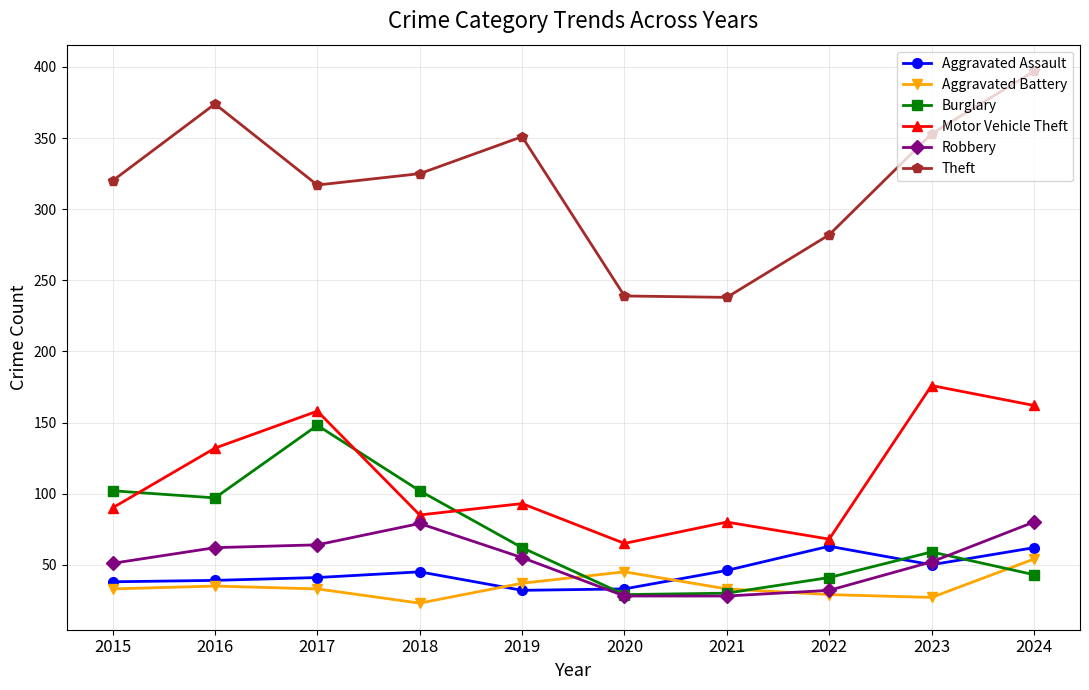

Is the value of Motor Vehicle Theft at 2017 greater than the value of Theft at 2015?

No